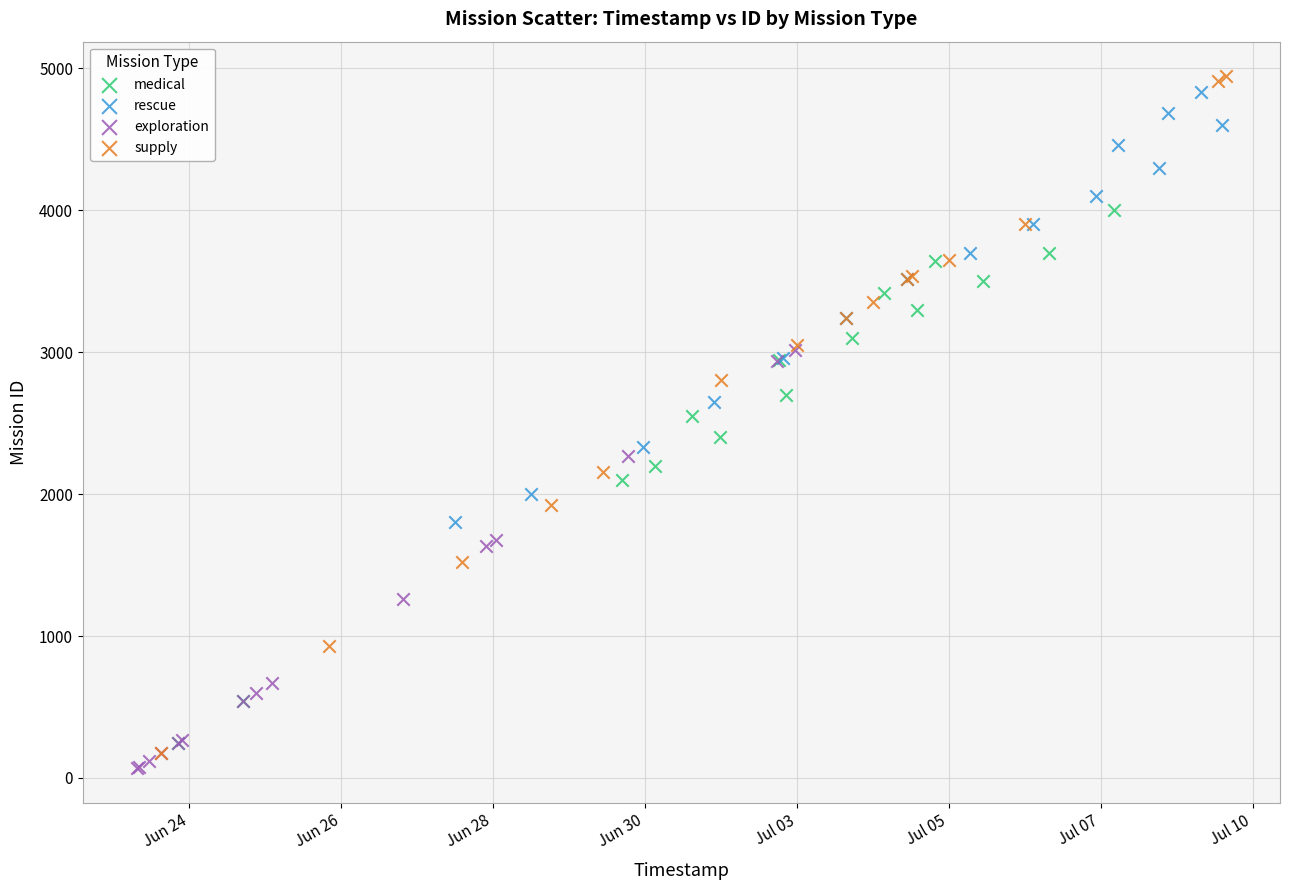

Which series contains the lowest Y value?

exploration